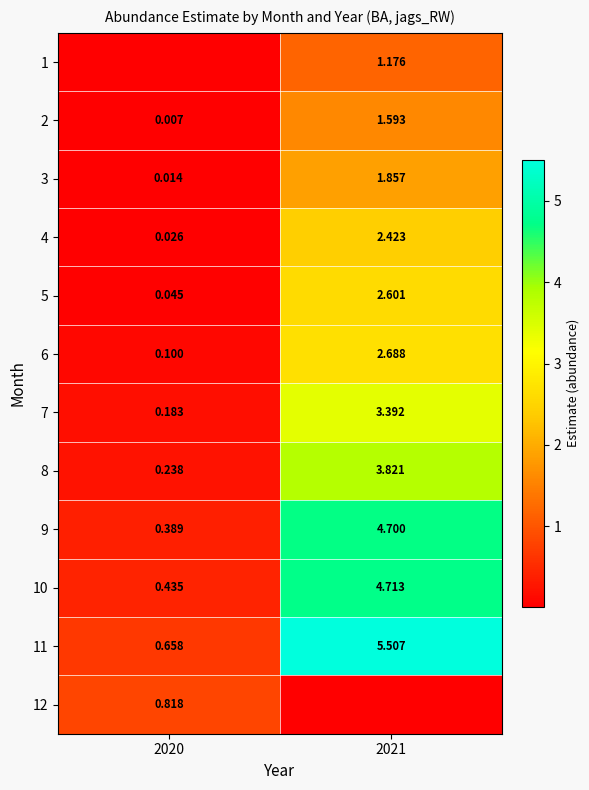

Where does the 2 series first go above 1?

2021